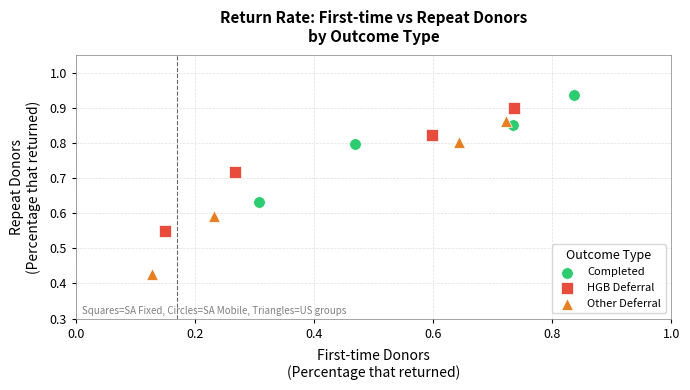

What are all the series names shown in the legend?

Completed, HGB Deferral, Other Deferral